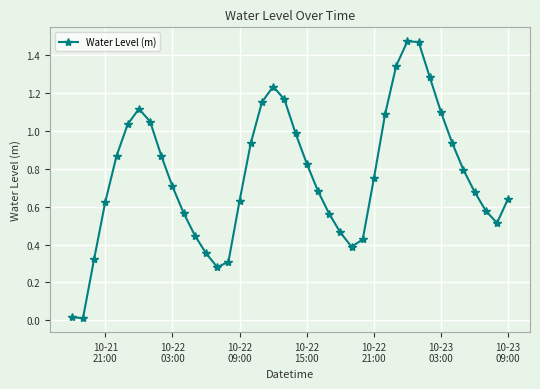

How many points are higher than both their immediate neighbors (excluding endpoints)?

3